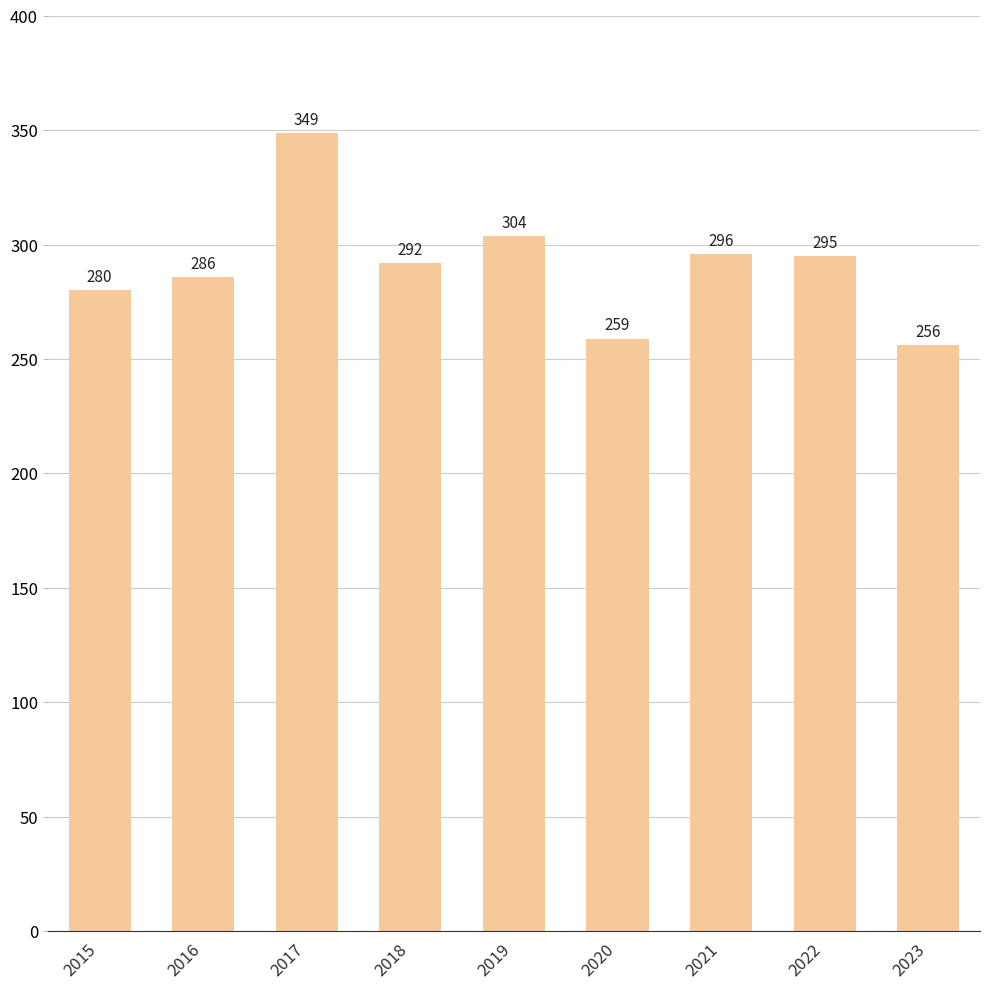

What is the change in value from 2015 to 2022?

+15